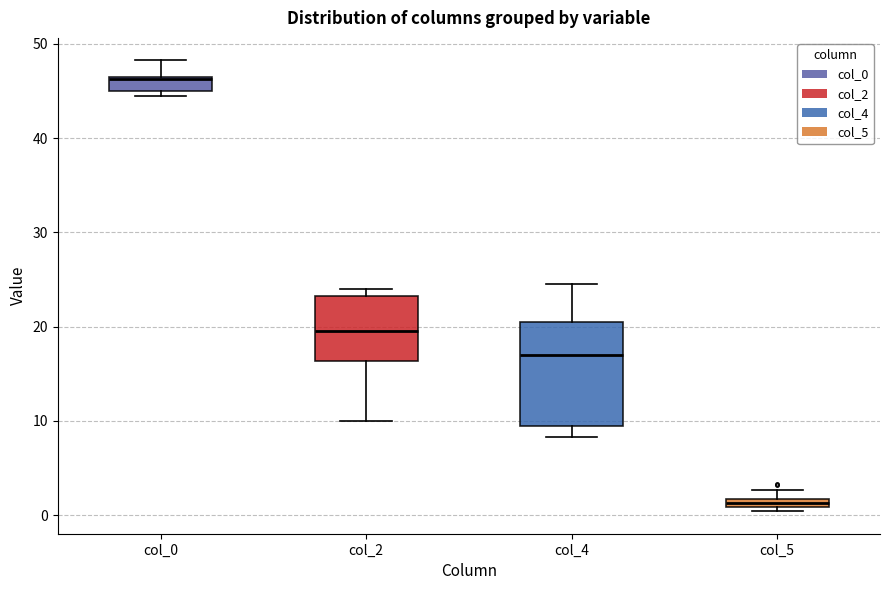

Comparing the boxes themselves (not the whiskers), which one is the tallest?

col_4